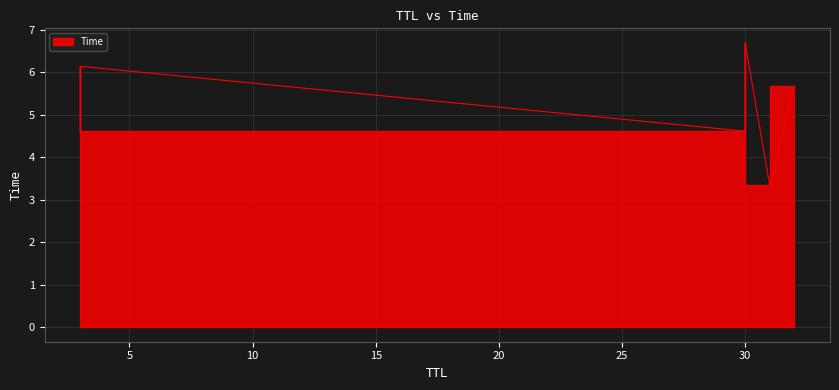

How many lines are shown in the chart?

1